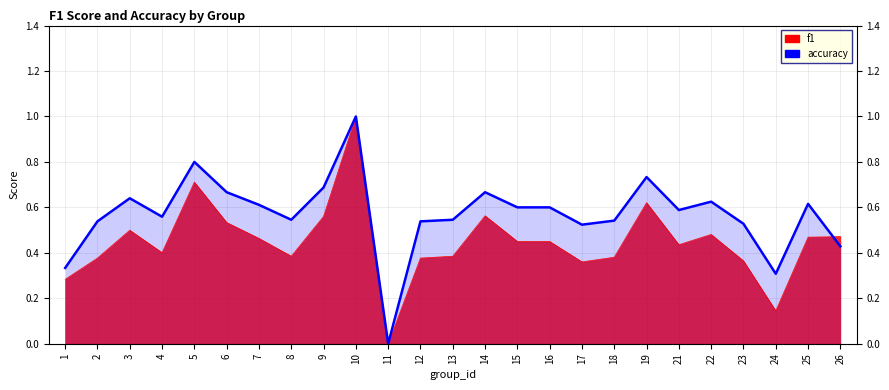

Reading right to left, extract all data points from this chart.

0.4	0.6	0.3	0.5	0.6	0.6	0.7	0.5	0.5	0.6	0.6	0.7	0.5	0.5	0.0	1.0	0.7	0.5	0.6	0.7	0.8	0.6	0.6	0.5	0.3